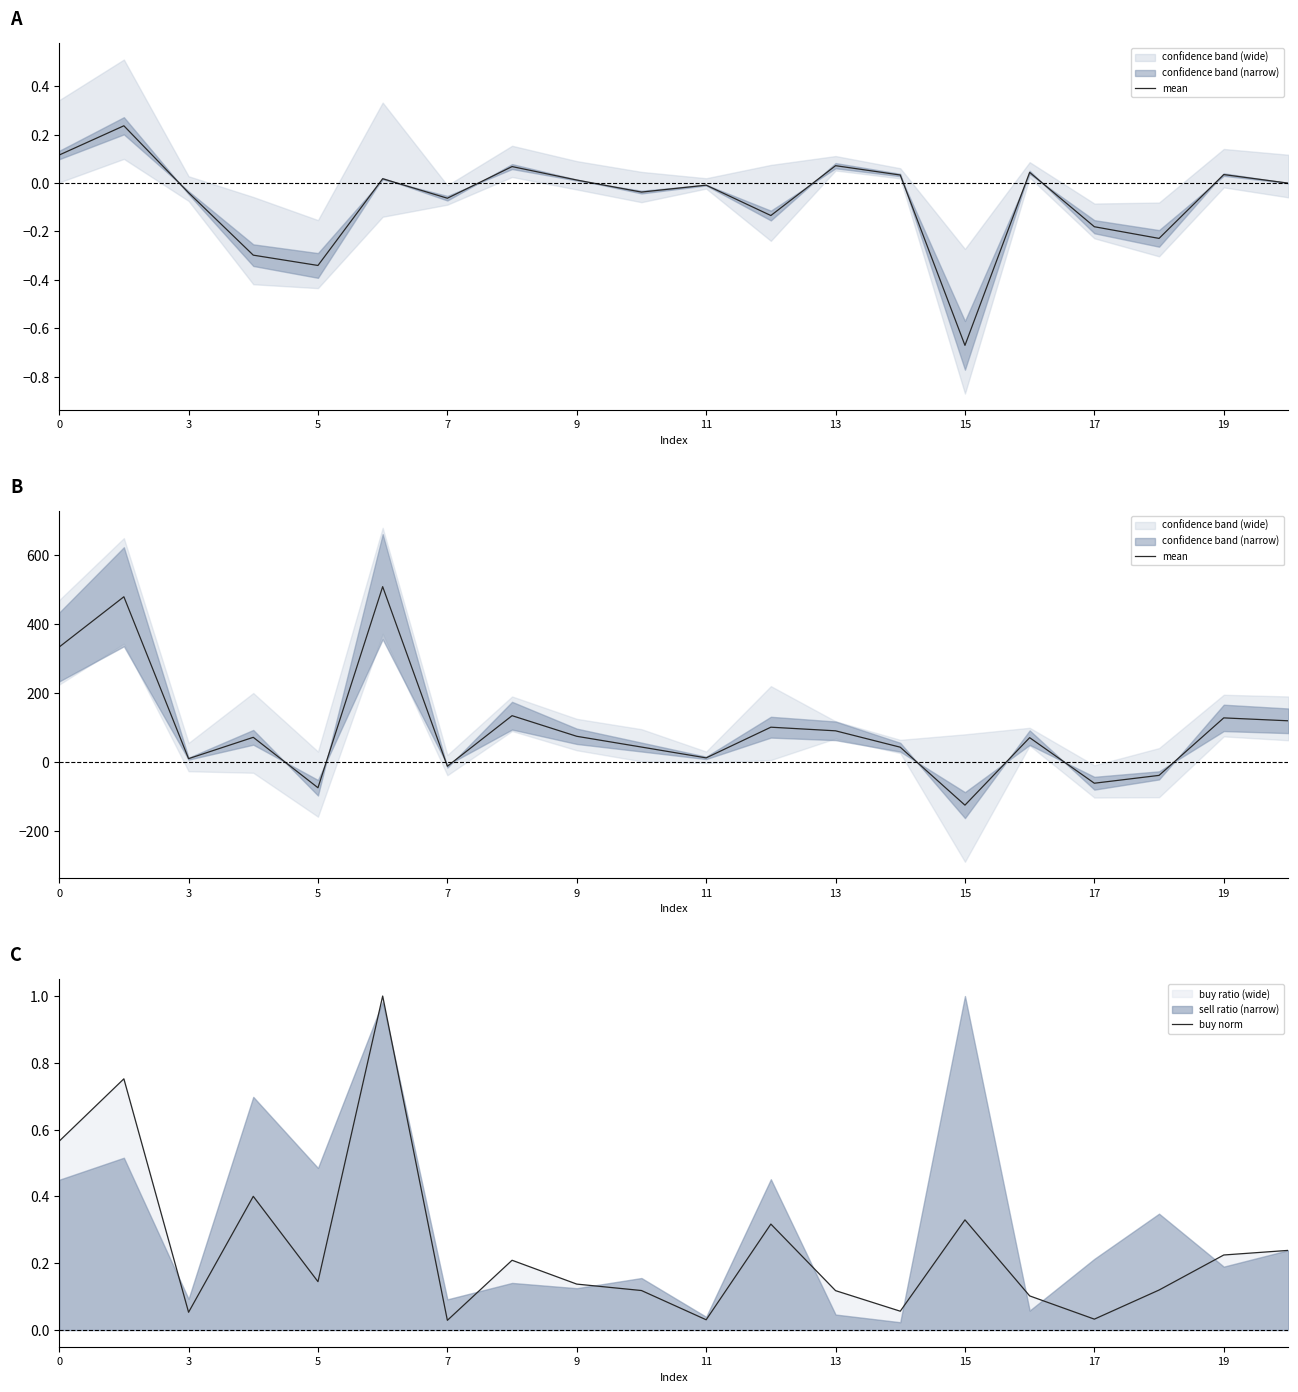

True or false: buy norm has a value of 0.1 at 19.

False